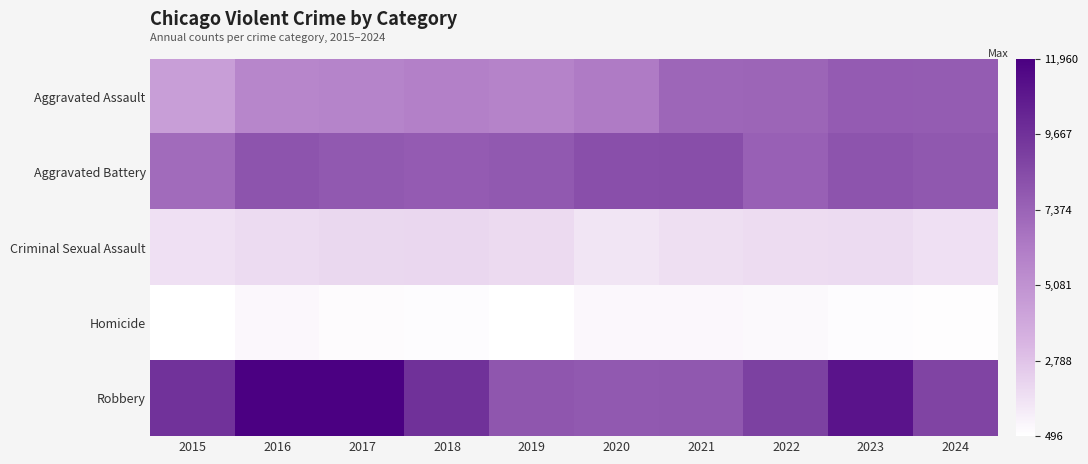

Count the number of categories in the chart.

10